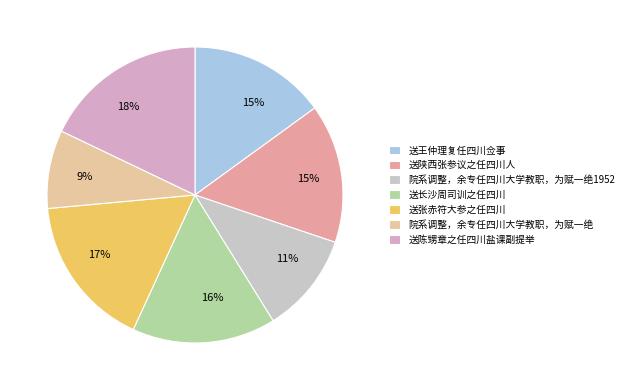

How many segments does this pie chart have?

7